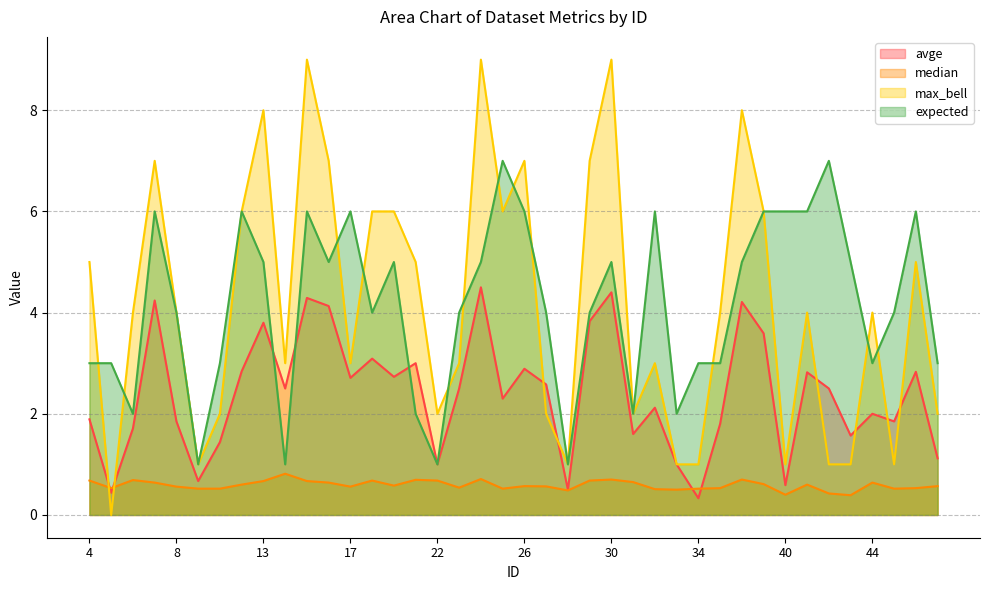

What is the average value of the max_bell series?

4.2